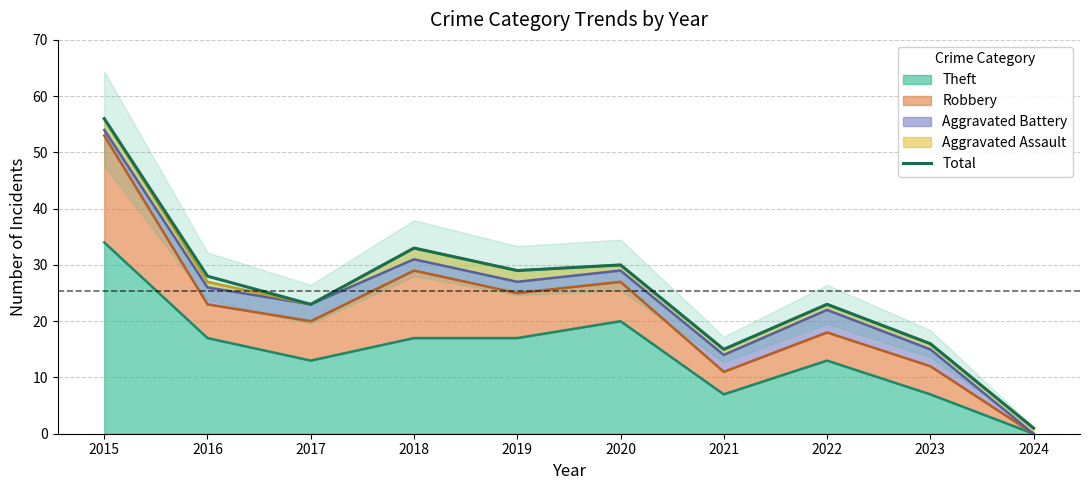

Which label corresponds to the largest value in the chart?

2015